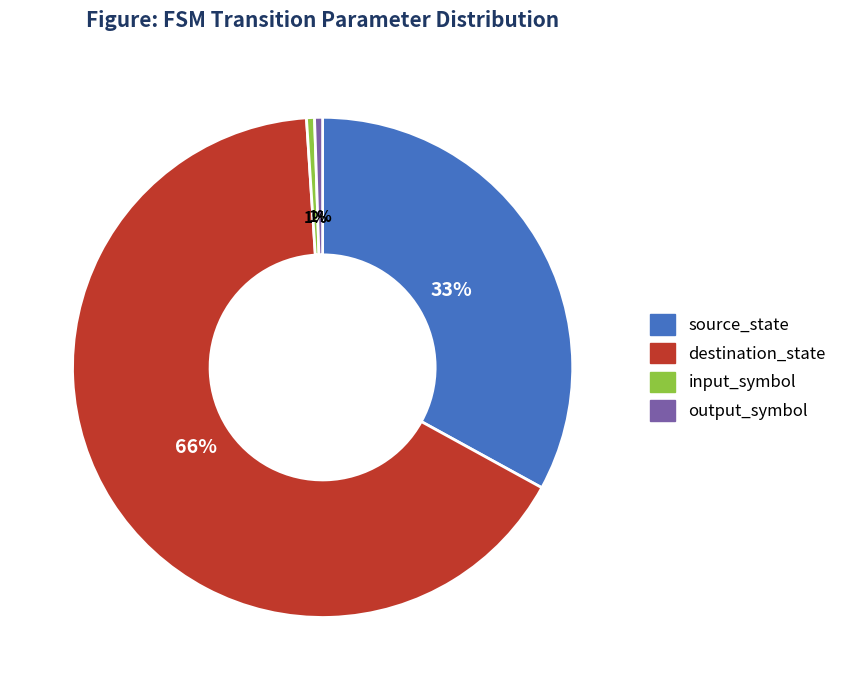

True or false: destination_state accounts for 58% of the total.

False